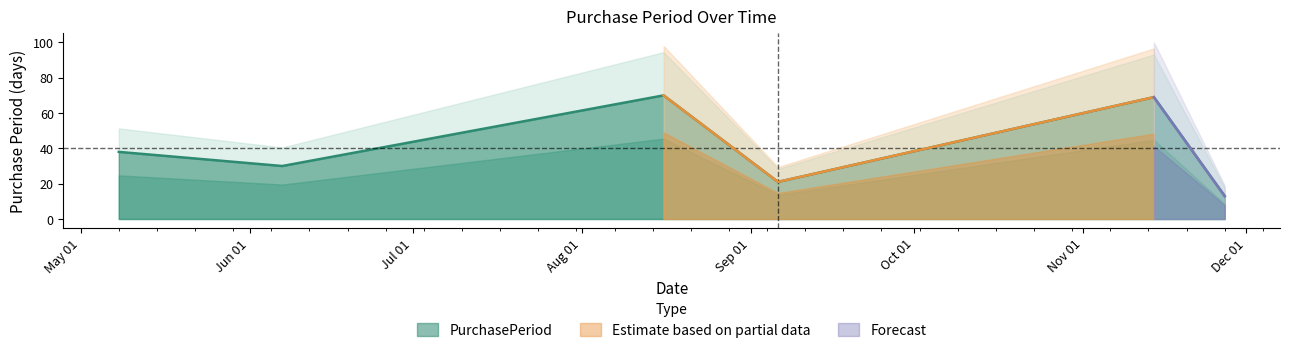

What is the greatest value displayed?

70